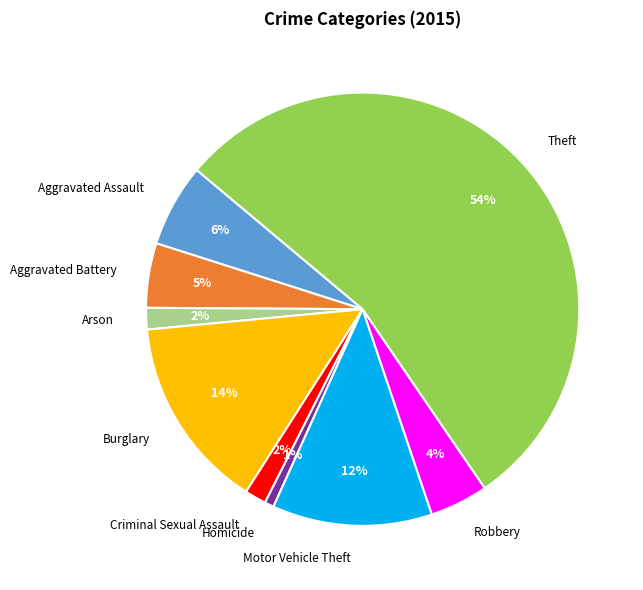

Which has a higher value, Aggravated Battery or Burglary?

Burglary